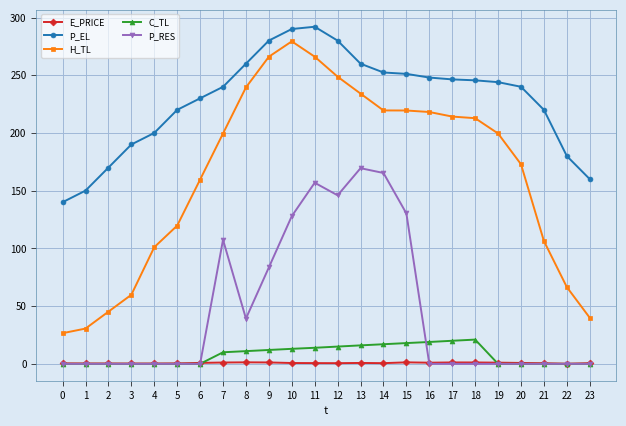

True or false: H_TL and E_PRICE cross at least once.

False